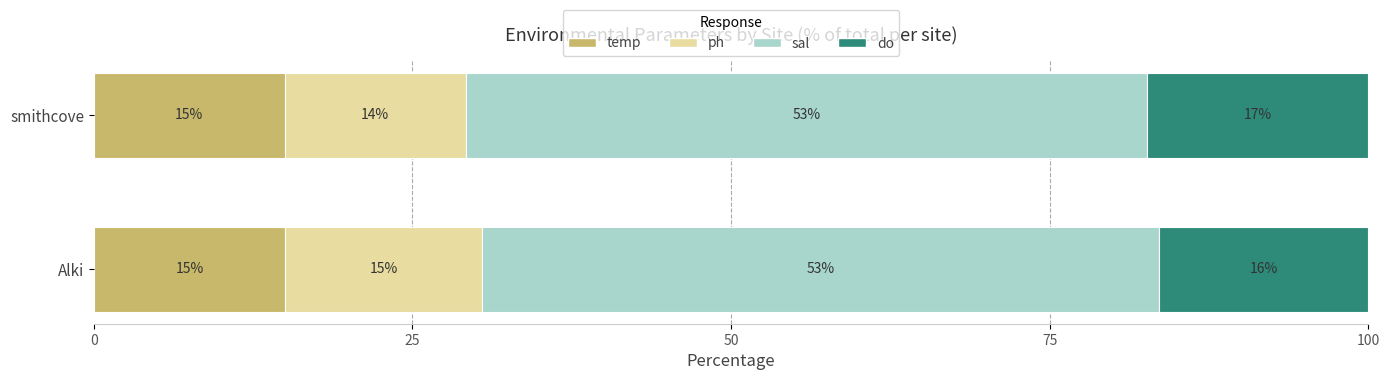

The temp series shows 15.0 at Alki. True or false?

True